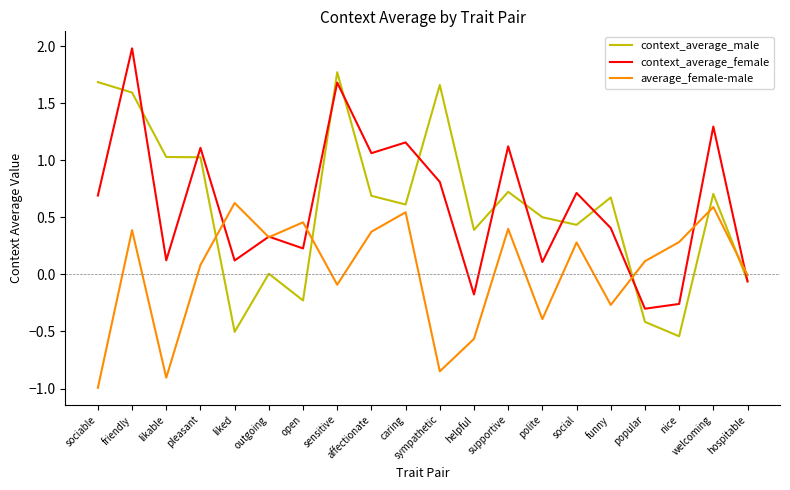

True or false: average_female-male has more than 1 interior local peaks.

True